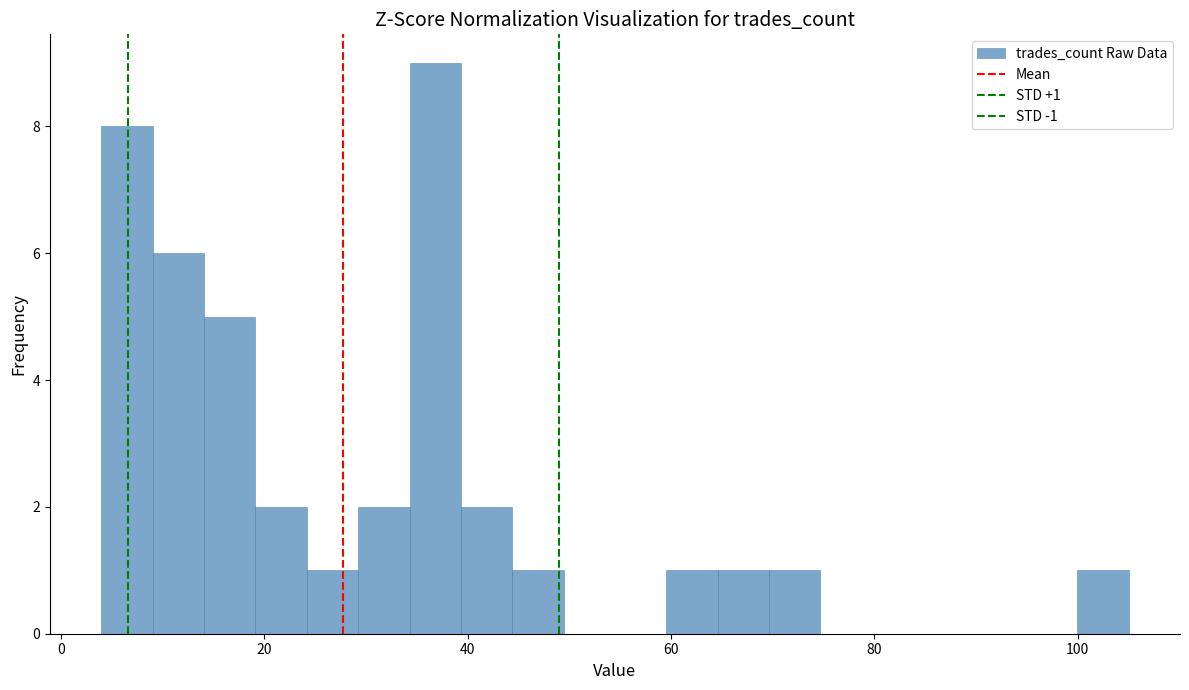

Read against the x-axis, roughly where is the centre of the tallest bar?

36